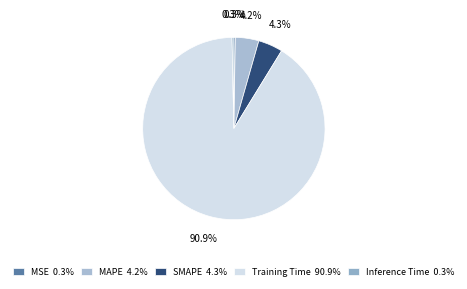

Does MSE account for over 50% of the chart?

No